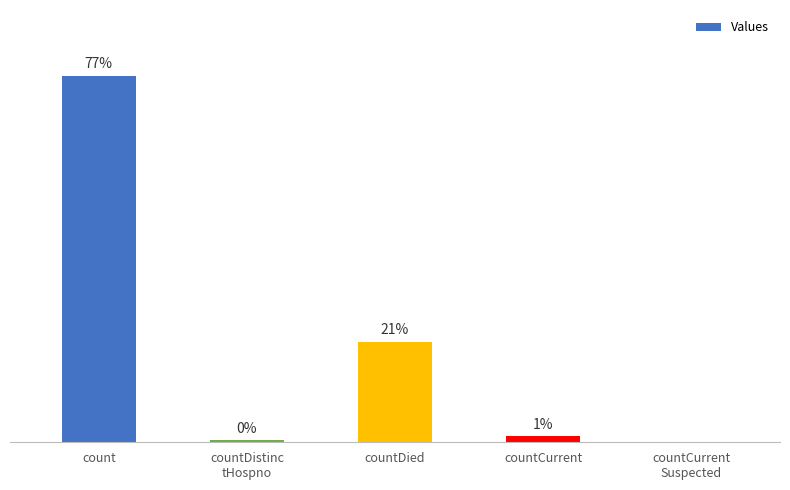

How many data points does each series have?

5